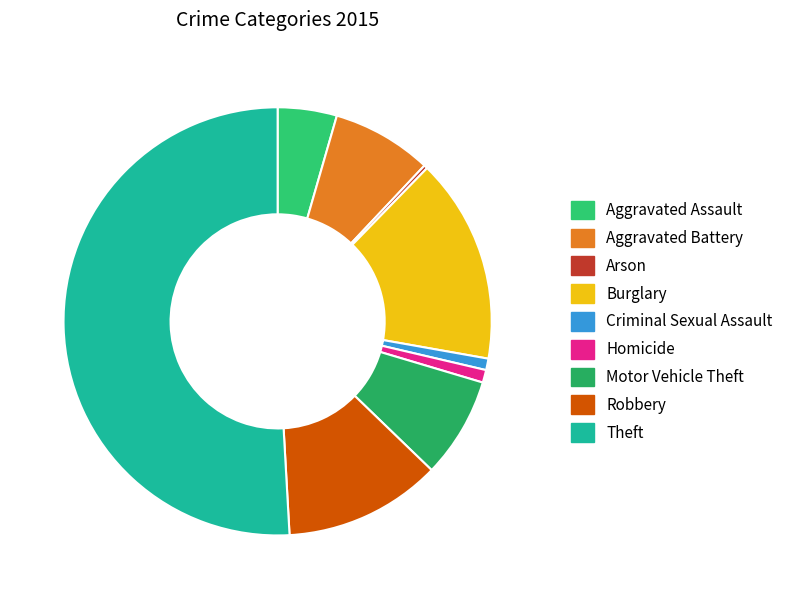

Which category has the biggest portion of the pie?

Theft